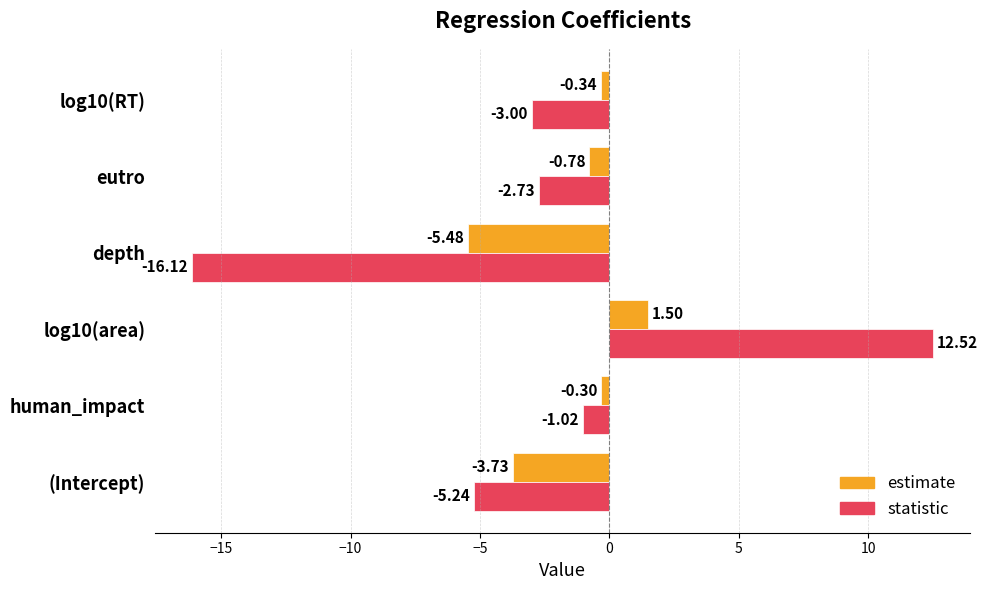

What are all the series names shown in the legend?

estimate, statistic